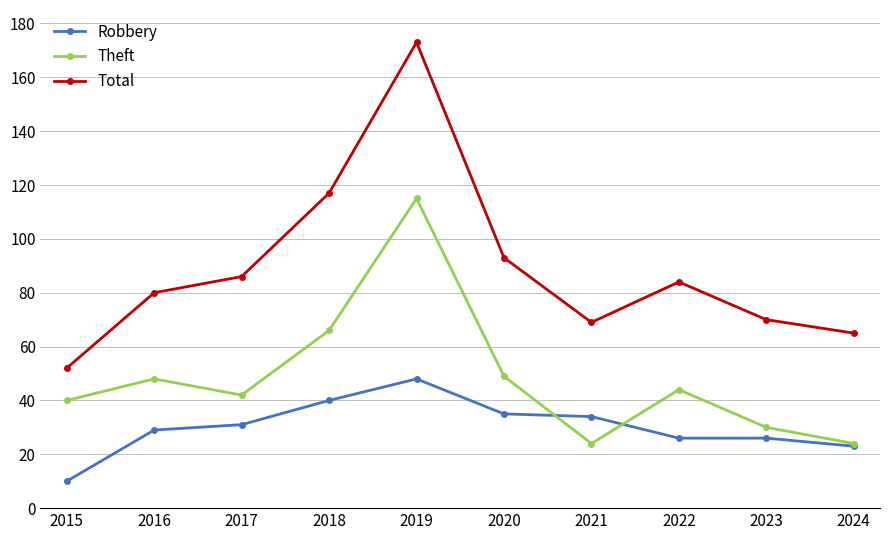

True or false: Theft and Total intersect in this chart.

False